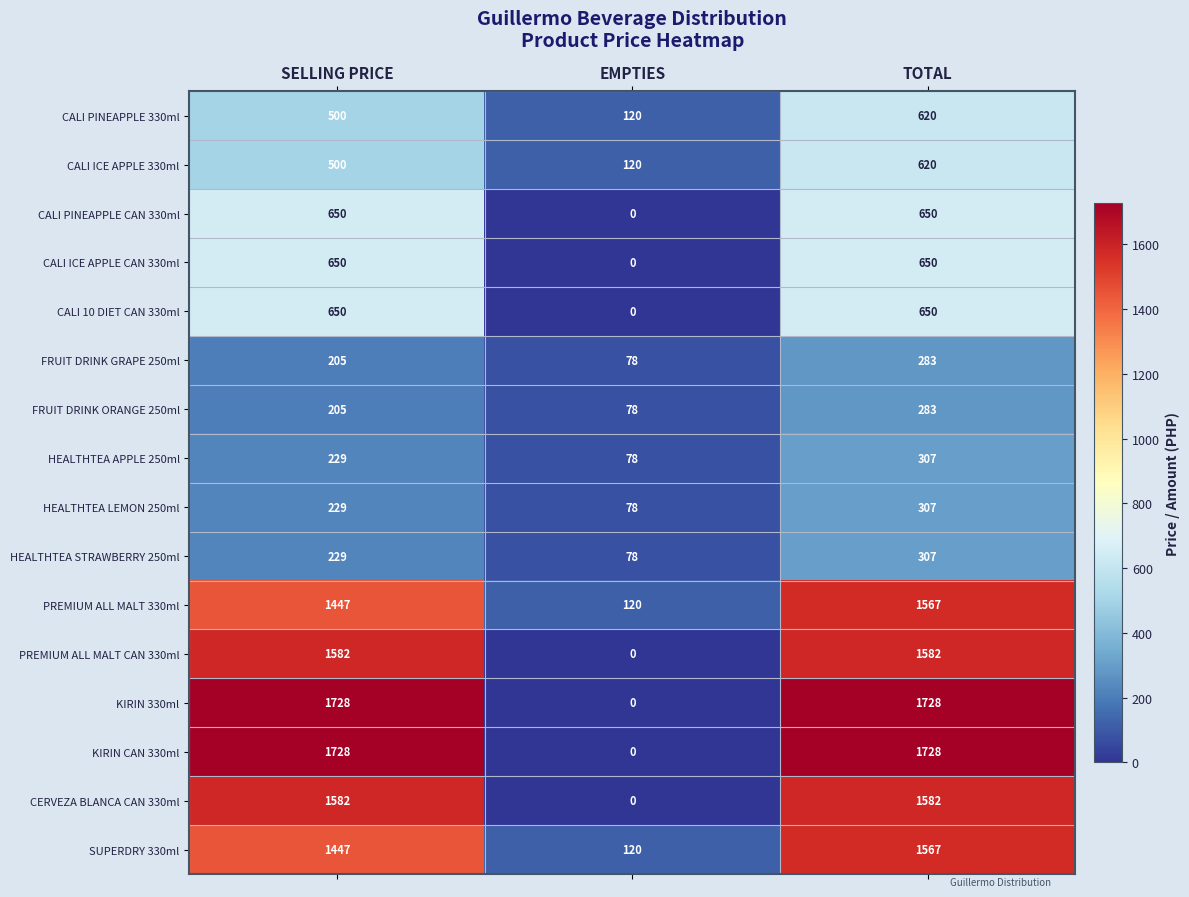

At which label is PREMIUM ALL MALT 330ml closest to 843?

SELLING PRICE